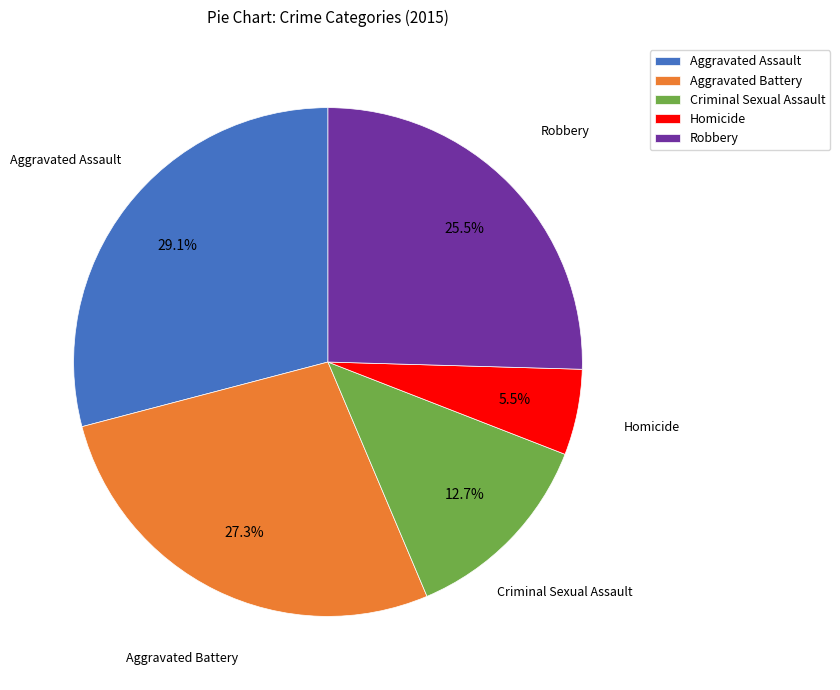

Rank the categories by value from highest to lowest.

Aggravated Assault, Aggravated Battery, Robbery, Criminal Sexual Assault, Homicide